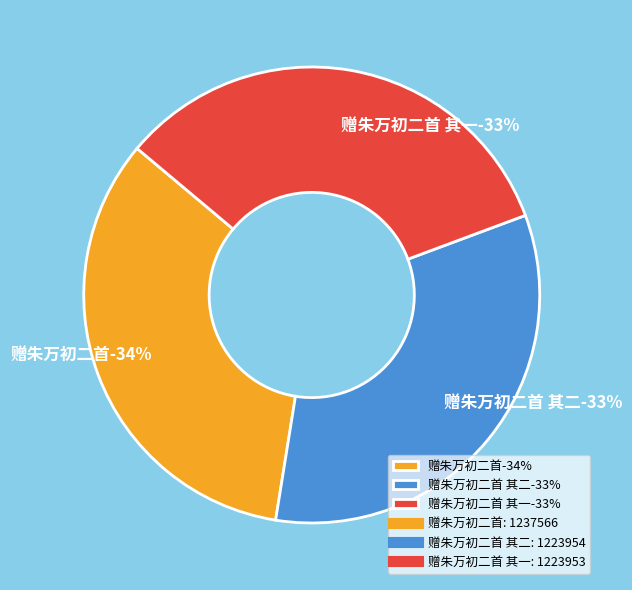

How many slices are in this pie chart?

3